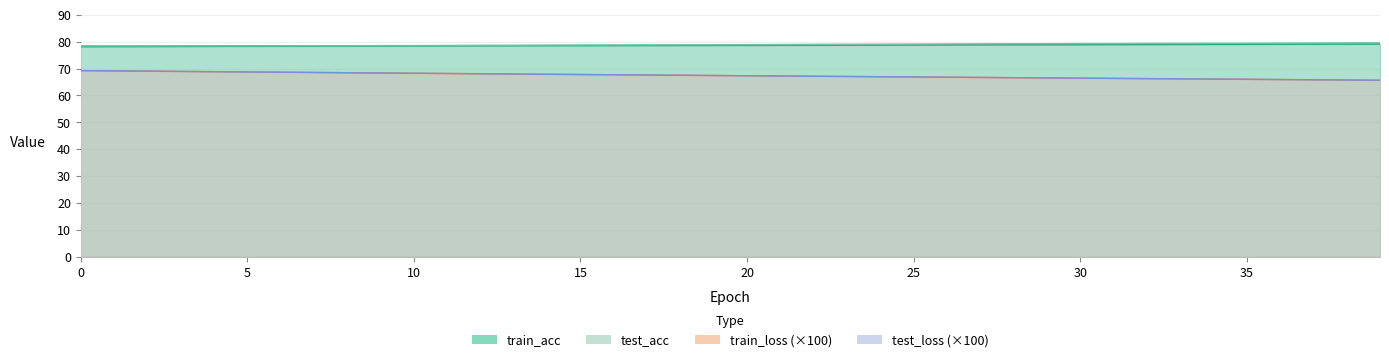

What is the difference between the second highest and minimum values in the test_acc series?

1.1